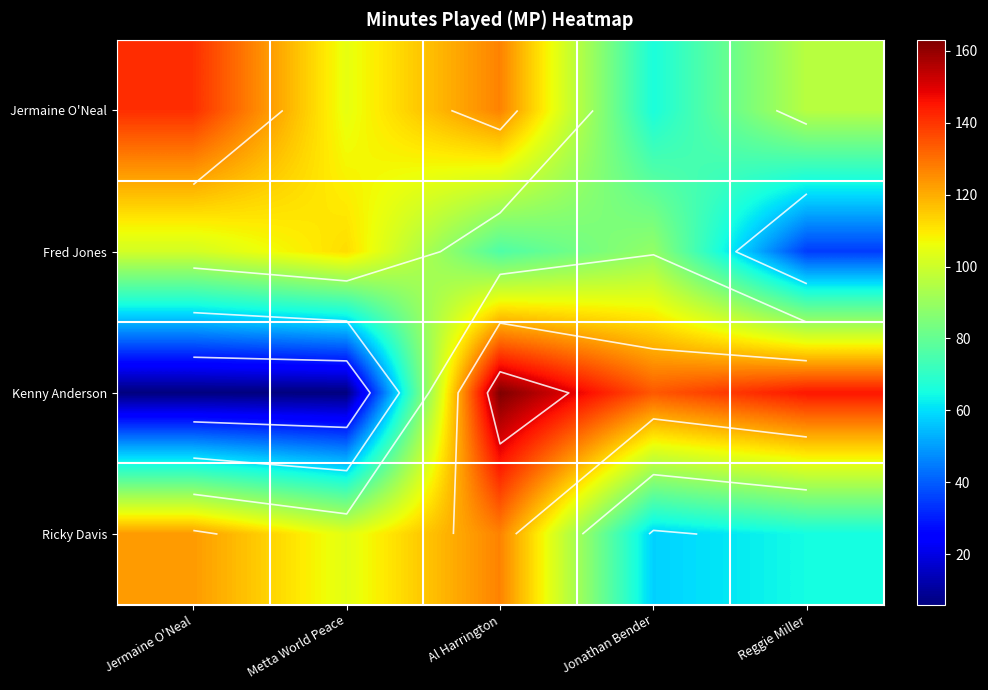

What is the difference between the Ricky Davis values at Jermaine O'Neal and Metta World Peace?

19